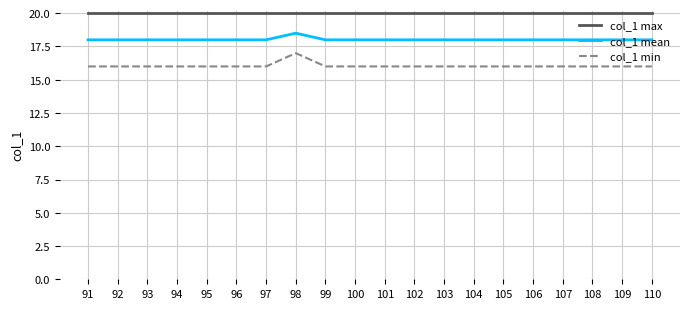

At how many categories does at least one series exceed 18?

20